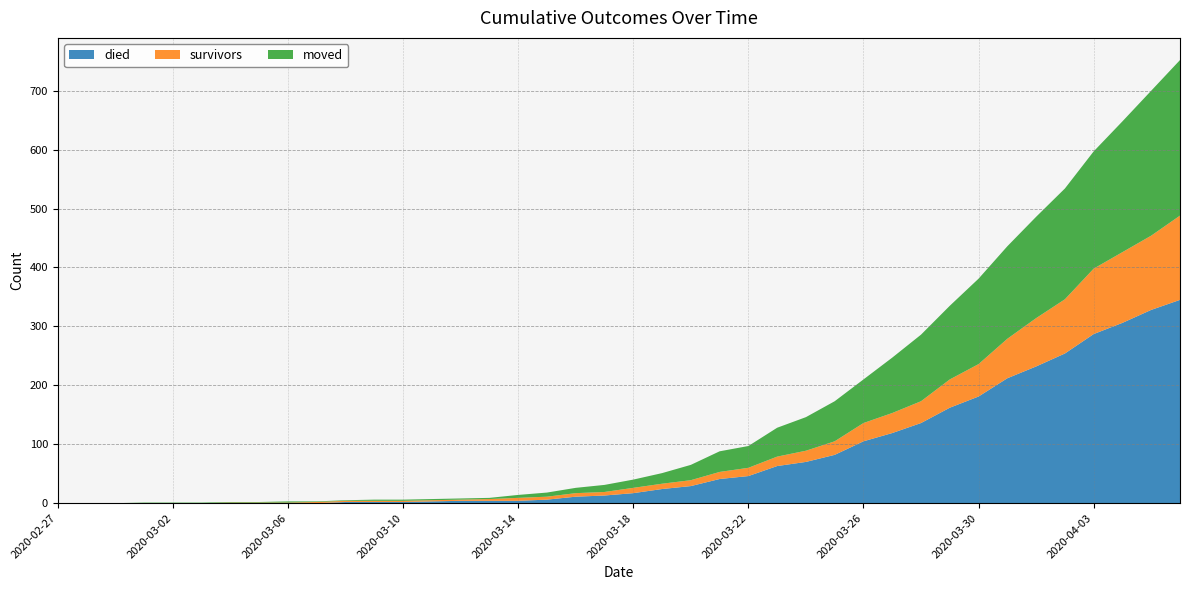

Reading left to right, extract all data points from this chart.

died: 2020-02-27=0	2020-02-28=0	2020-02-29=0	2020-03-01=0	2020-03-02=0	2020-03-03=0	2020-03-04=0	2020-03-05=0	2020-03-06=0	2020-03-07=0	2020-03-08=2	2020-03-09=2	2020-03-10=2	2020-03-11=3	2020-03-12=4	2020-03-13=4	2020-03-14=4	2020-03-15=6	2020-03-16=11	2020-03-17=13	2020-03-18=17	2020-03-19=24	2020-03-20=29	2020-03-21=41	2020-03-22=46	2020-03-23=63	2020-03-24=70	2020-03-25=82	2020-03-26=105	2020-03-27=119	2020-03-28=136	2020-03-29=162	2020-03-30=181	2020-03-31=212	2020-04-01=232	2020-04-02=254	2020-04-03=287	2020-04-04=306	2020-04-05=328	2020-04-06=345
survivors: 2020-02-27=0	2020-02-28=0	2020-02-29=0	2020-03-01=0	2020-03-02=0	2020-03-03=0	2020-03-04=1	2020-03-05=1	2020-03-06=1	2020-03-07=2	2020-03-08=2	2020-03-09=2	2020-03-10=2	2020-03-11=2	2020-03-12=2	2020-03-13=3	2020-03-14=5	2020-03-15=5	2020-03-16=6	2020-03-17=6	2020-03-18=9	2020-03-19=9	2020-03-20=10	2020-03-21=12	2020-03-22=14	2020-03-23=16	2020-03-24=19	2020-03-25=23	2020-03-26=31	2020-03-27=34	2020-03-28=37	2020-03-29=48	2020-03-30=55	2020-03-31=67	2020-04-01=82	2020-04-02=92	2020-04-03=111	2020-04-04=120	2020-04-05=126	2020-04-06=143
moved: 2020-02-27=0	2020-02-28=0	2020-02-29=0	2020-03-01=1	2020-03-02=1	2020-03-03=1	2020-03-04=1	2020-03-05=1	2020-03-06=2	2020-03-07=1	2020-03-08=1	2020-03-09=2	2020-03-10=2	2020-03-11=2	2020-03-12=2	2020-03-13=2	2020-03-14=5	2020-03-15=7	2020-03-16=9	2020-03-17=12	2020-03-18=14	2020-03-19=18	2020-03-20=26	2020-03-21=35	2020-03-22=37	2020-03-23=49	2020-03-24=57	2020-03-25=68	2020-03-26=74	2020-03-27=94	2020-03-28=113	2020-03-29=125	2020-03-30=145	2020-03-31=157	2020-04-01=172	2020-04-02=188	2020-04-03=199	2020-04-04=222	2020-04-05=246	2020-04-06=264